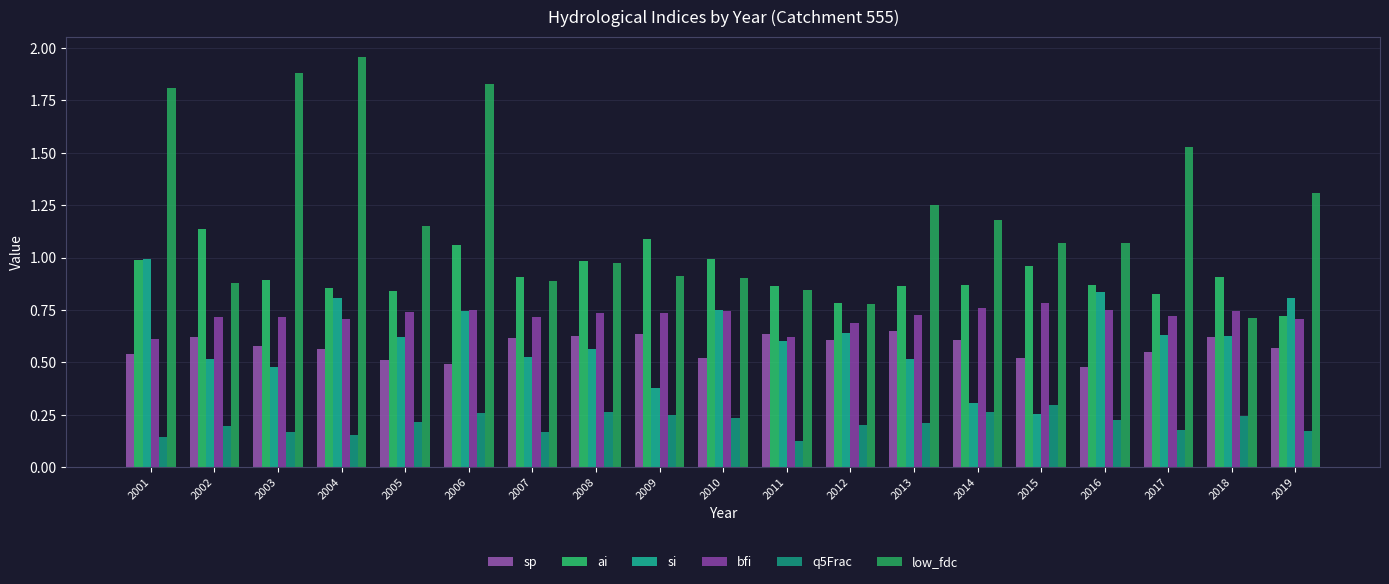

At which category is the sum across all series the highest?

2006